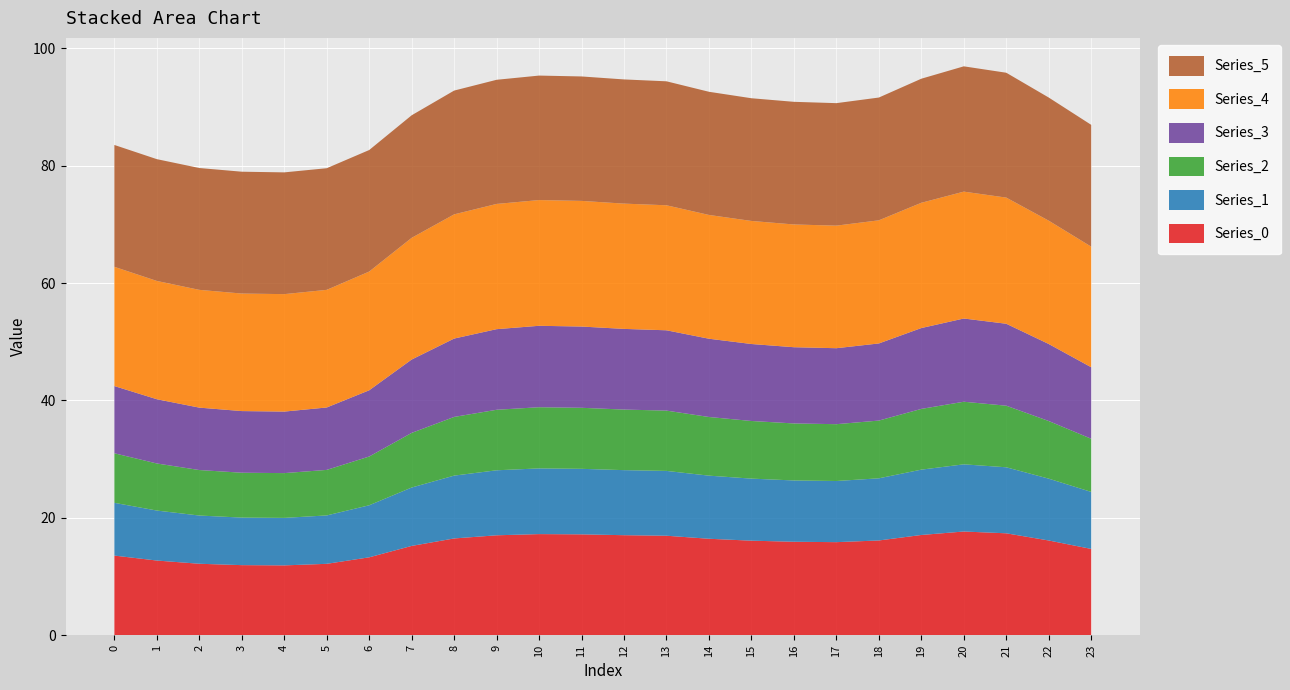

Reading left to right, extract all data points from this chart.

Series_0: 13.6	12.7	12.2	11.9	11.9	12.2	13.3	15.2	16.5	17.0	17.2	17.2	17.0	16.9	16.4	16.1	15.9	15.9	16.1	17.1	17.7	17.4	16.1	14.7
Series_1: 9.0	8.5	8.2	8.1	8.1	8.2	8.9	9.9	10.7	11.1	11.2	11.2	11.1	11.0	10.8	10.6	10.4	10.4	10.6	11.1	11.4	11.2	10.5	9.7
Series_2: 8.4	8.0	7.8	7.6	7.6	7.8	8.3	9.3	10.0	10.3	10.4	10.4	10.3	10.3	10.0	9.8	9.7	9.7	9.8	10.3	10.7	10.5	9.8	9.1
Series_3: 11.5	10.9	10.6	10.5	10.5	10.6	11.3	12.5	13.4	13.7	13.9	13.8	13.7	13.7	13.3	13.1	13.0	12.9	13.1	13.8	14.2	14.0	13.1	12.2
Series_4: 20.3	20.2	20.1	20.0	20.0	20.0	20.2	20.7	21.2	21.3	21.4	21.4	21.3	21.3	21.1	21.0	20.9	20.9	21.0	21.3	21.6	21.5	21.0	20.5
Series_5: 20.8	20.7	20.8	20.8	20.7	20.7	20.7	20.9	21.1	21.1	21.2	21.2	21.2	21.1	21.0	20.9	20.9	20.9	20.9	21.1	21.3	21.3	21.0	20.7